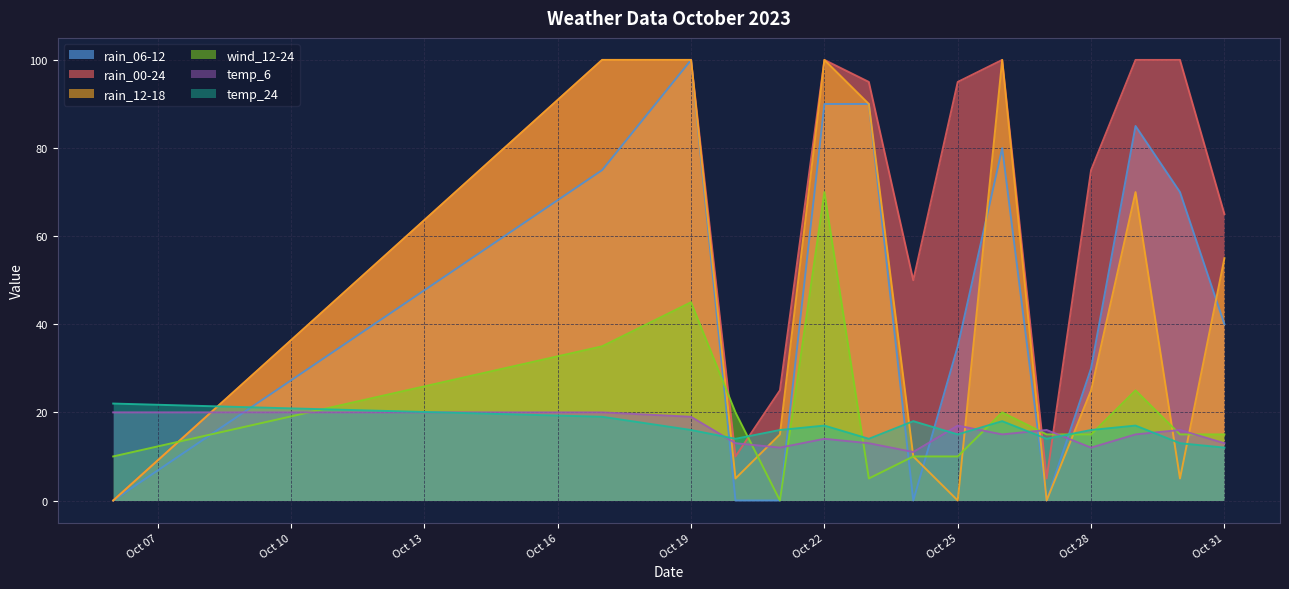

True or false: rain_12-18 and rain_00-24 cross at least once.

False